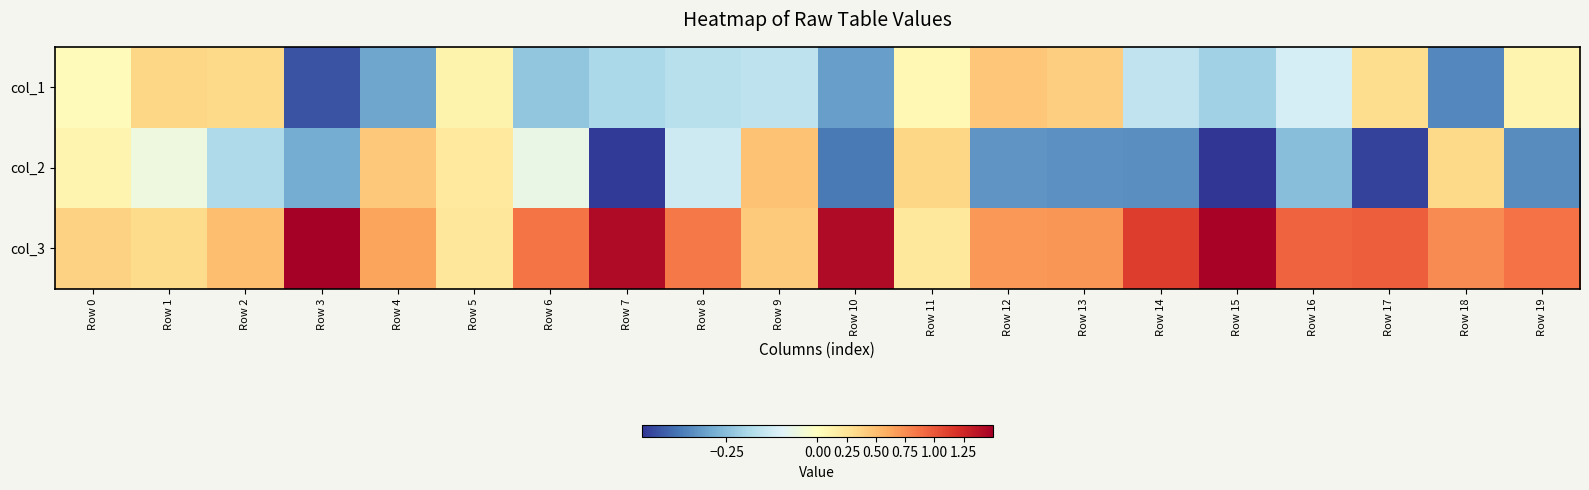

What is the greatest value displayed?

1.5